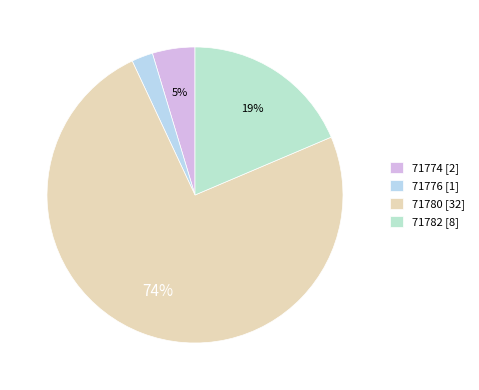

Count the number of slices in the pie.

4